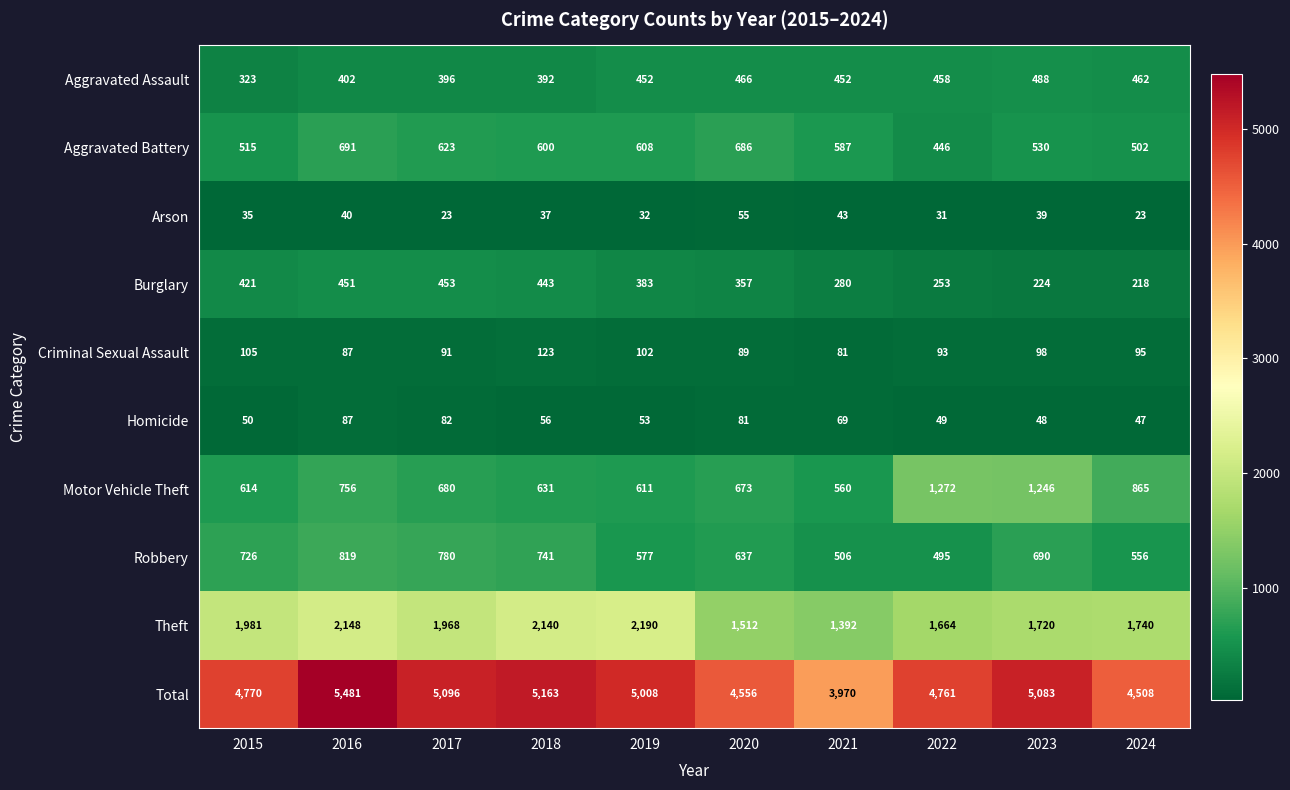

What is the difference between the second highest and second lowest values in the Arson series?

20